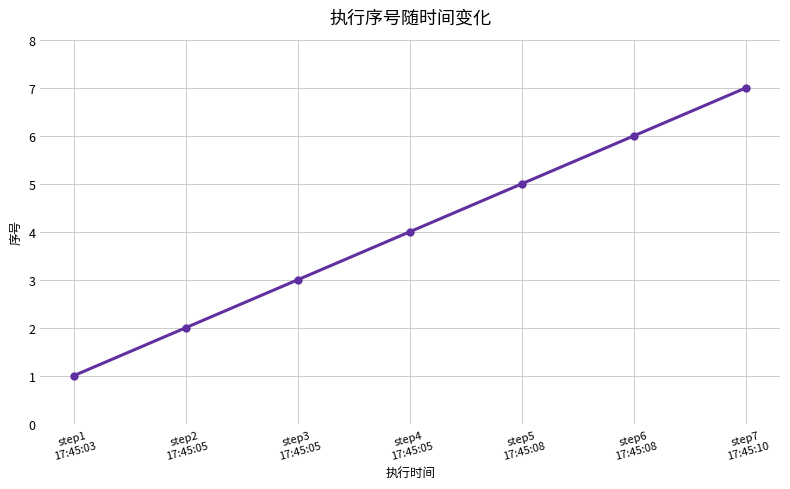

At which category does the chart reach its minimum across all series?

step1
17:45:03